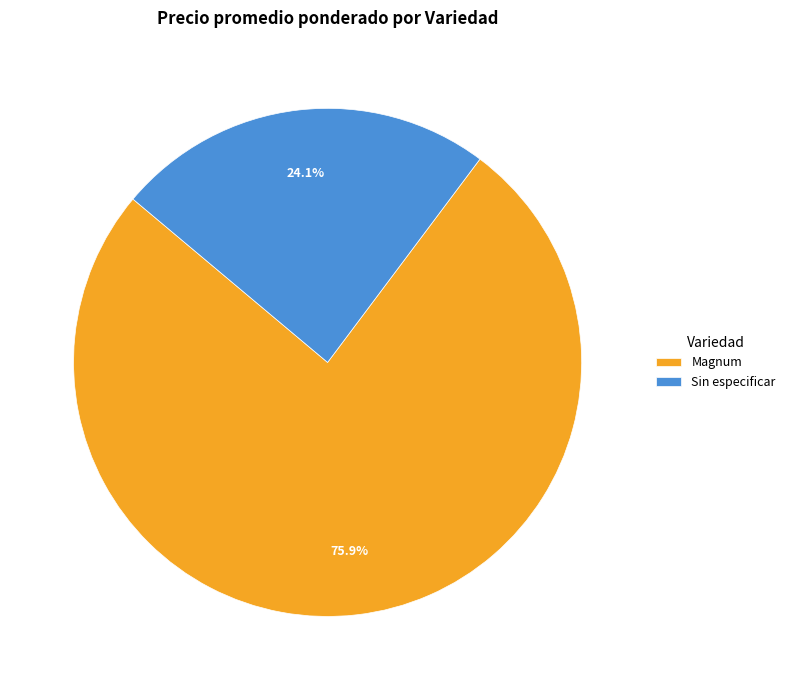

Is there a majority slice in this chart?

Yes